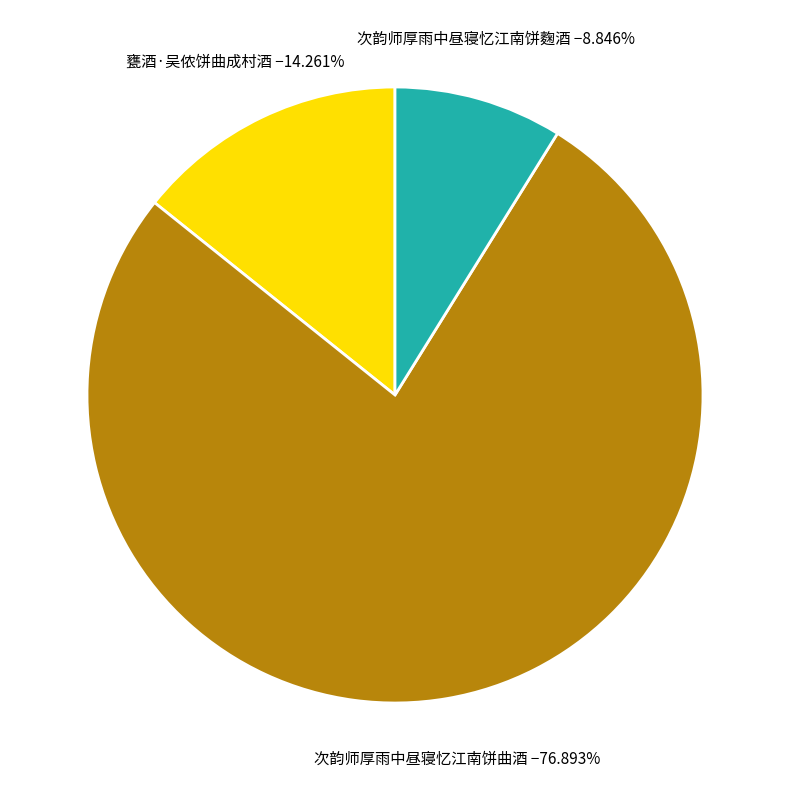

Is there a majority slice in this chart?

Yes